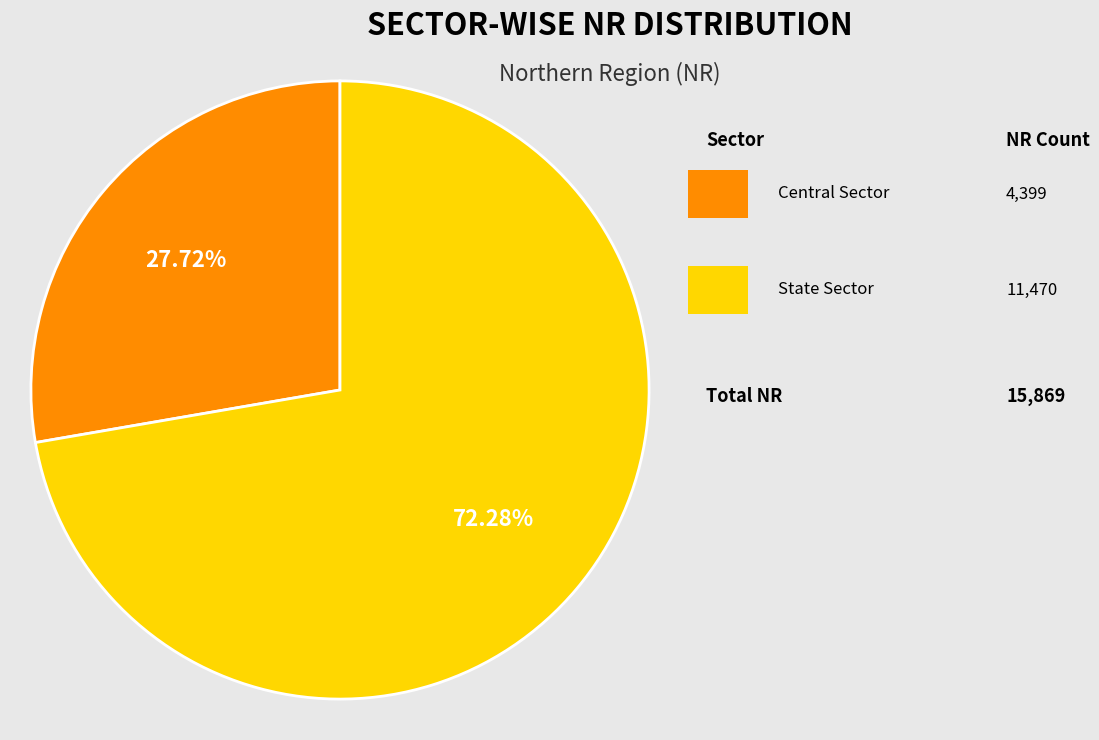

Does any single category account for the majority?

Yes